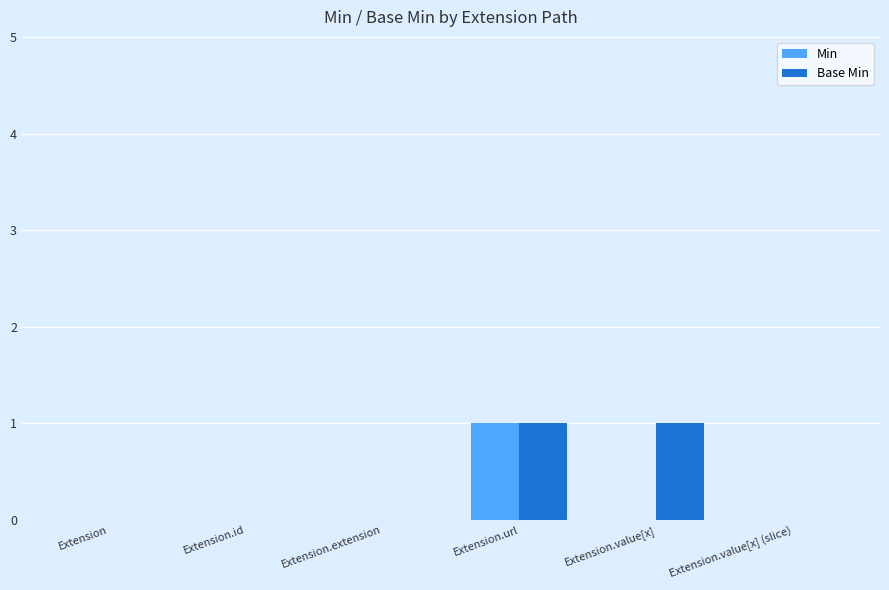

How many distinct data groups are displayed?

2